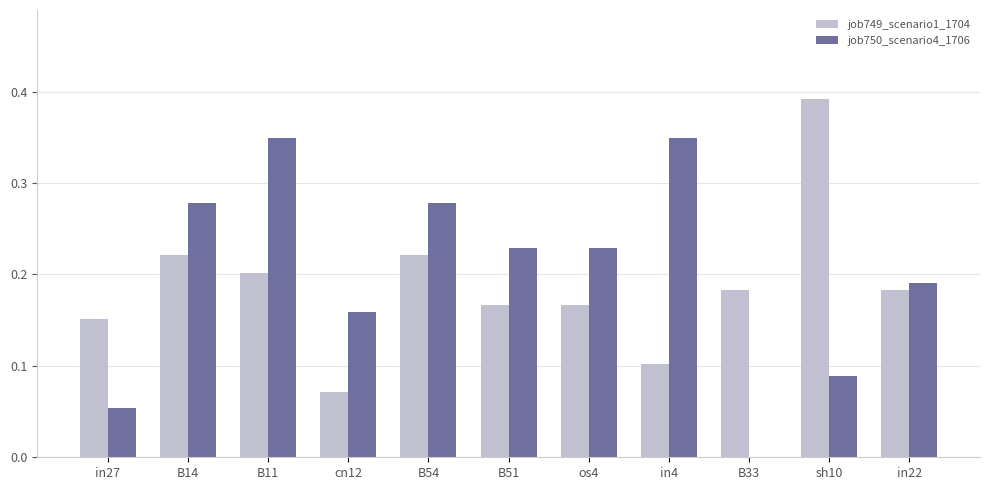

What is the total value across all series at sh10?

0.5